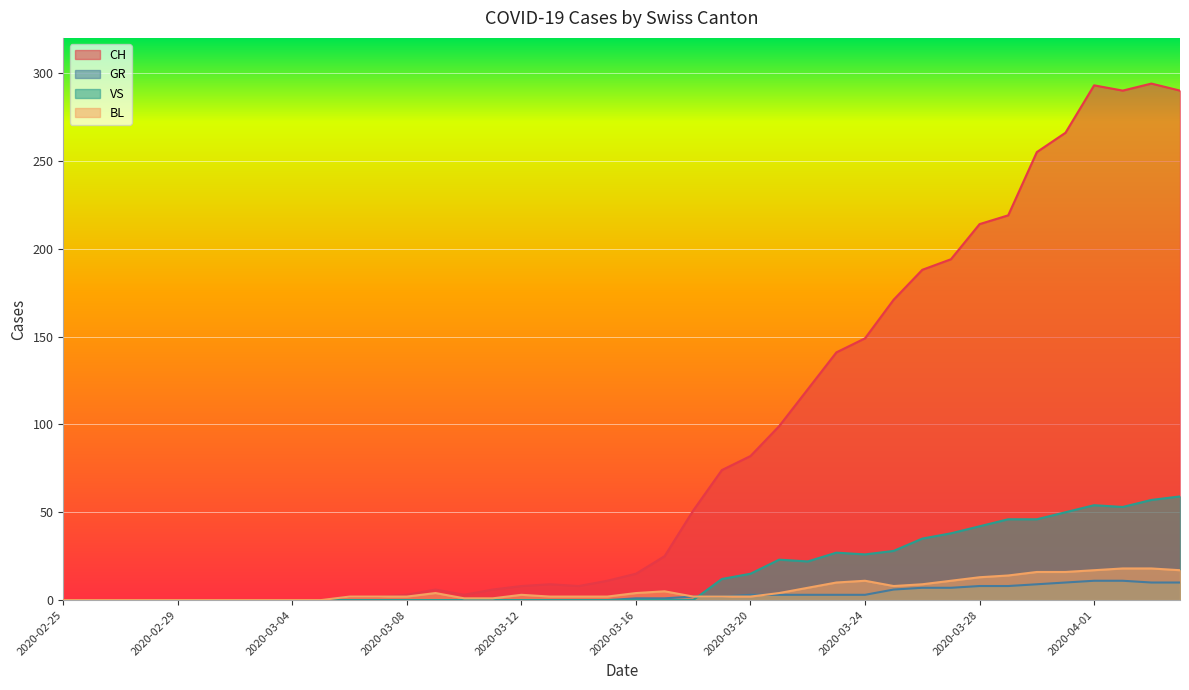

How many values in CH are above zero?

30